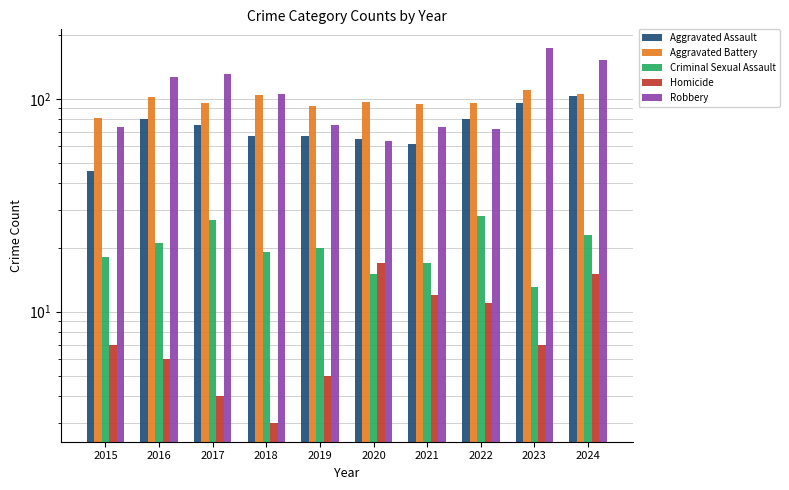

Is it true that Aggravated Battery equals 81 at 2015?

True